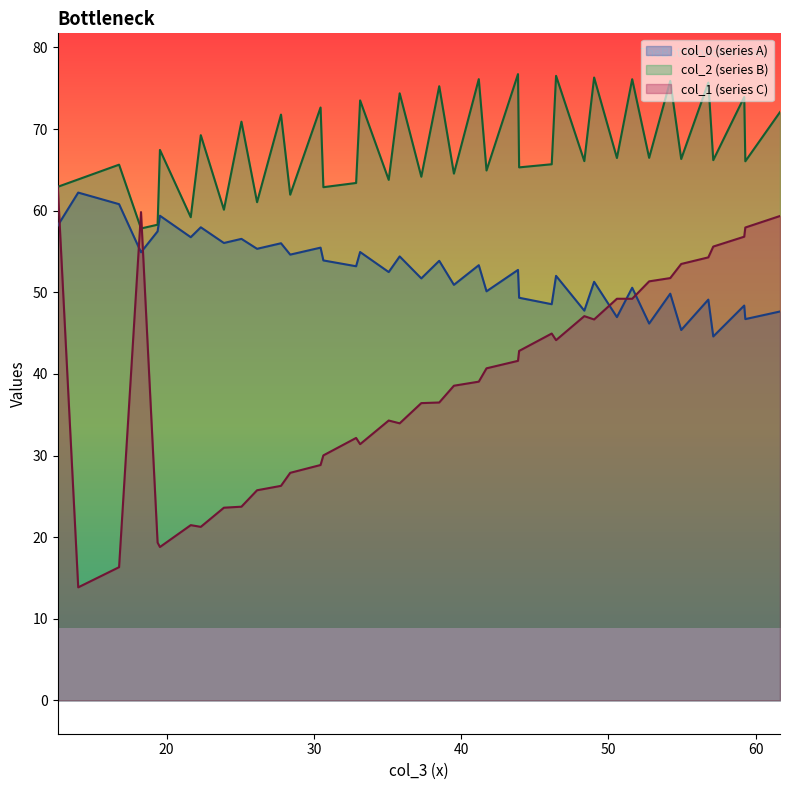

What is the smallest value displayed?

13.8